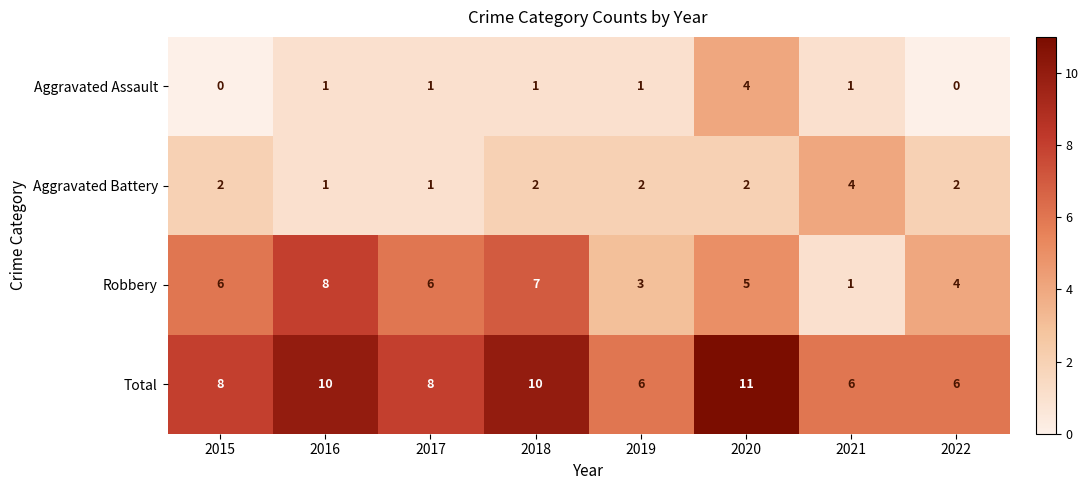

Between 2021 and 2022, which series saw the biggest shift?

Robbery